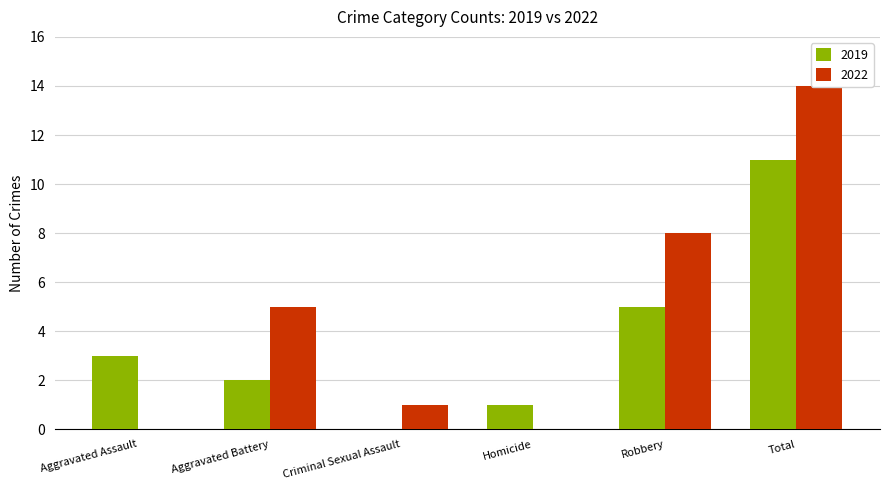

What is the difference between the Crime Count values at Homicide and Criminal Sexual Assault?

1